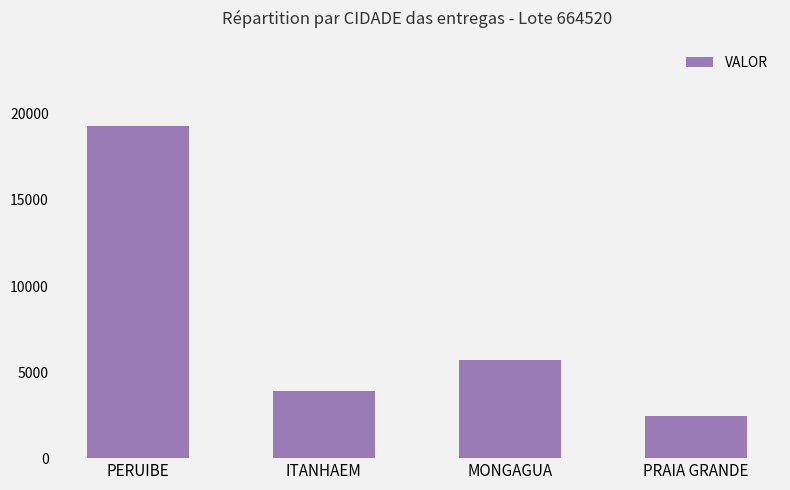

Reading left to right, extract all data points from this chart.

PERUIBE=19268.7	ITANHAEM=3922.8	MONGAGUA=5724.8	PRAIA GRANDE=2420.6